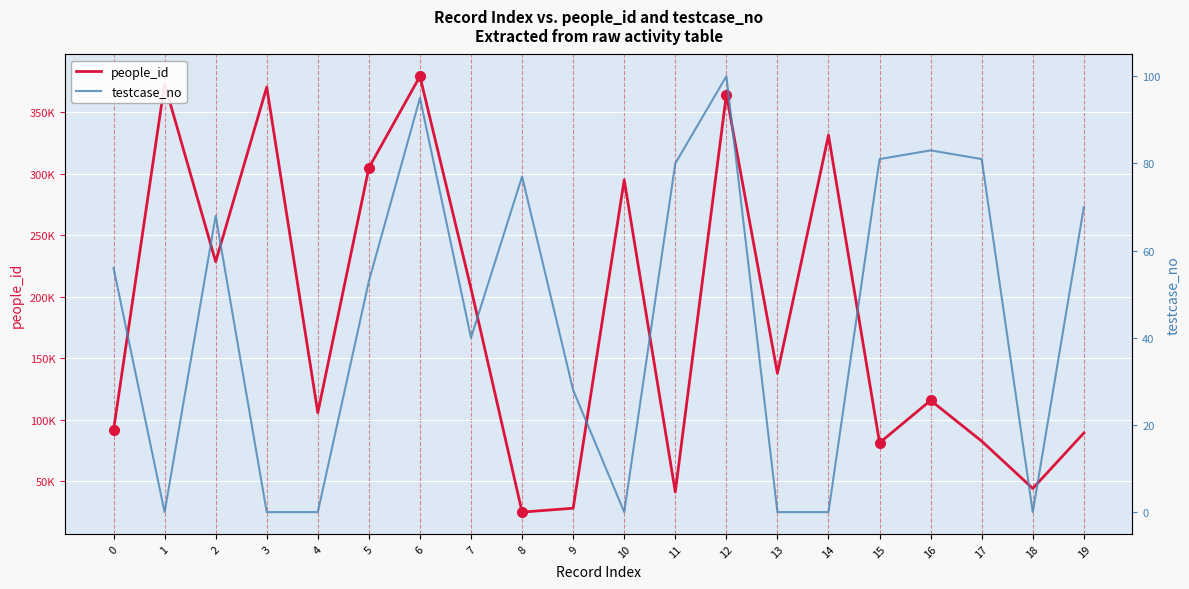

True or false: testcase_no and people_id intersect in this chart.

False